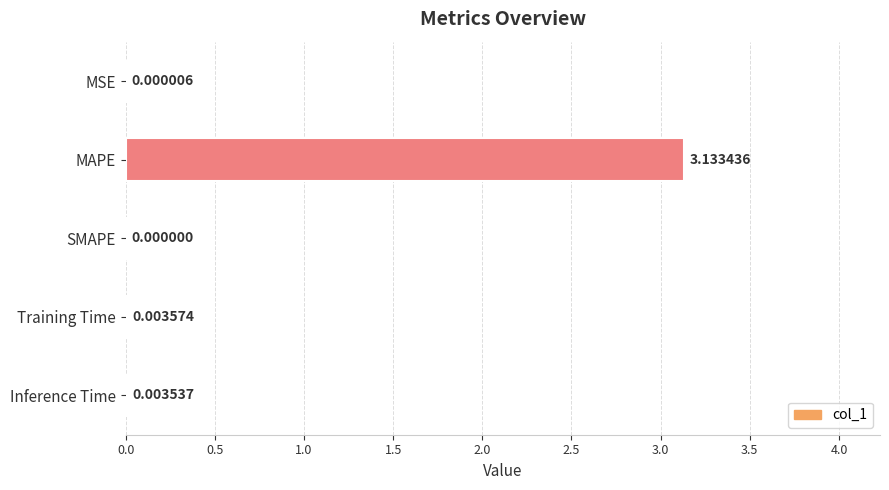

Which has a higher value, SMAPE or MSE?

MSE